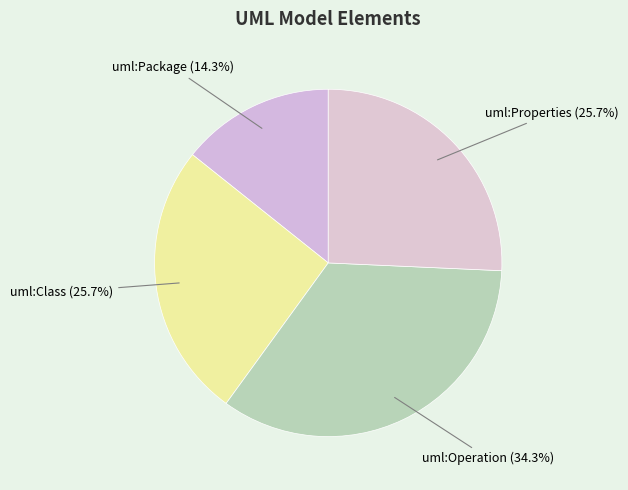

How much of the chart is everything except uml:Operation?

65.7%